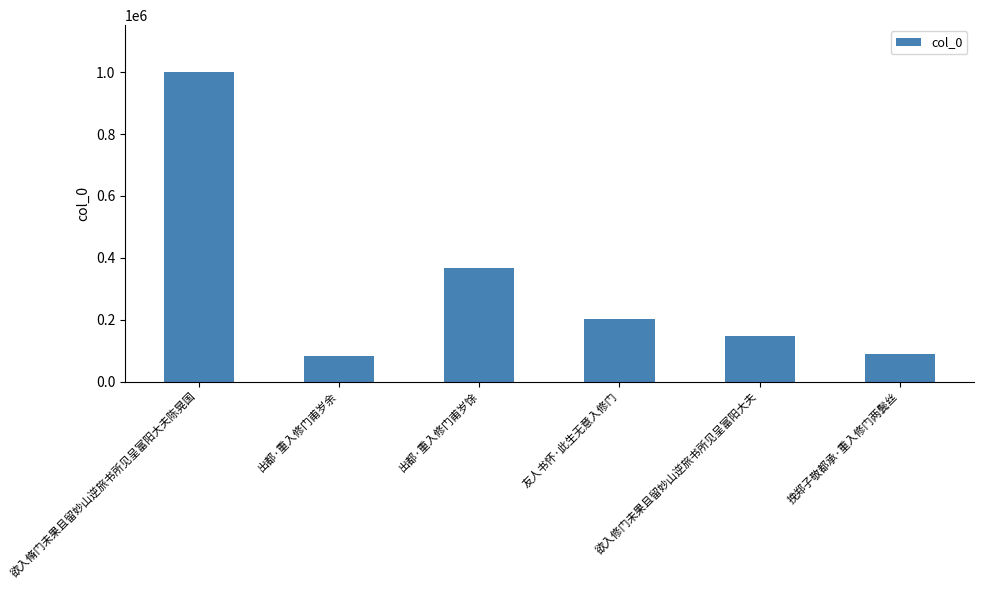

What is the difference between the maximum and second lowest values?

912268